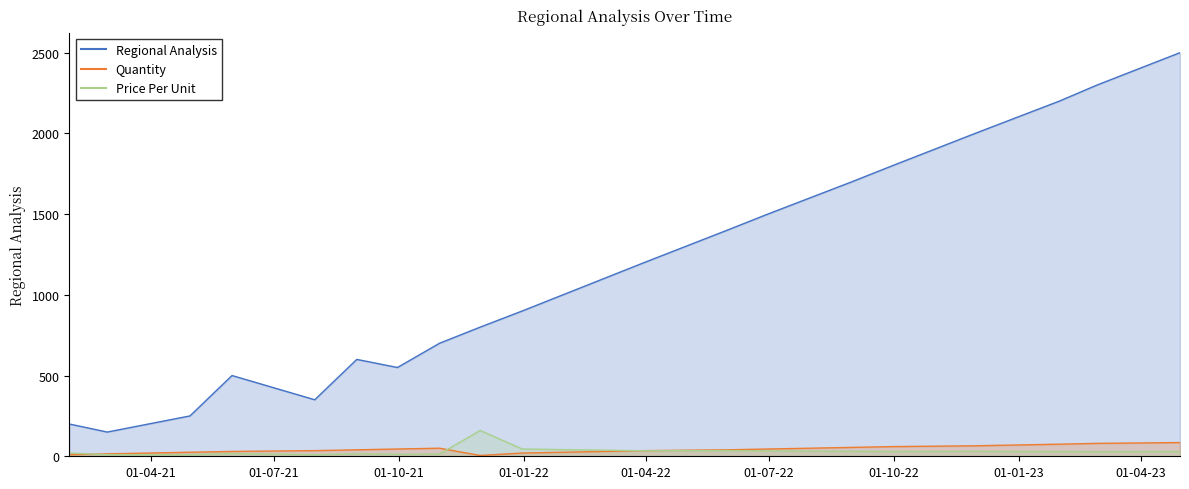

What is the label of the 8th point from the right?

2022-07-31